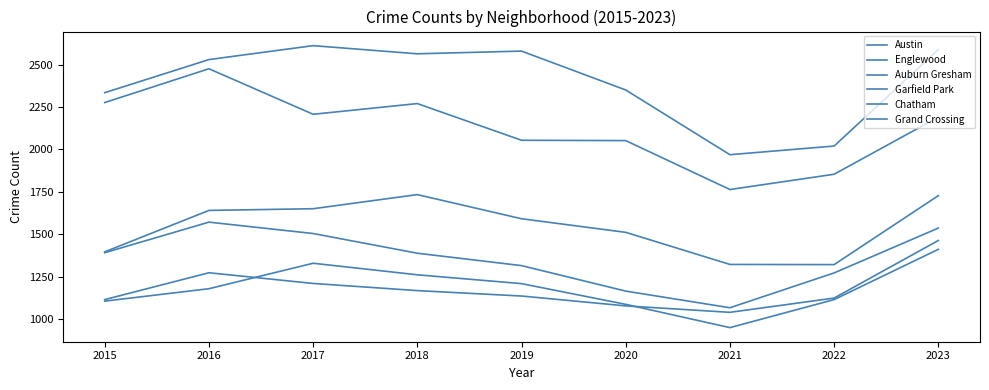

How many lines are shown in the chart?

6